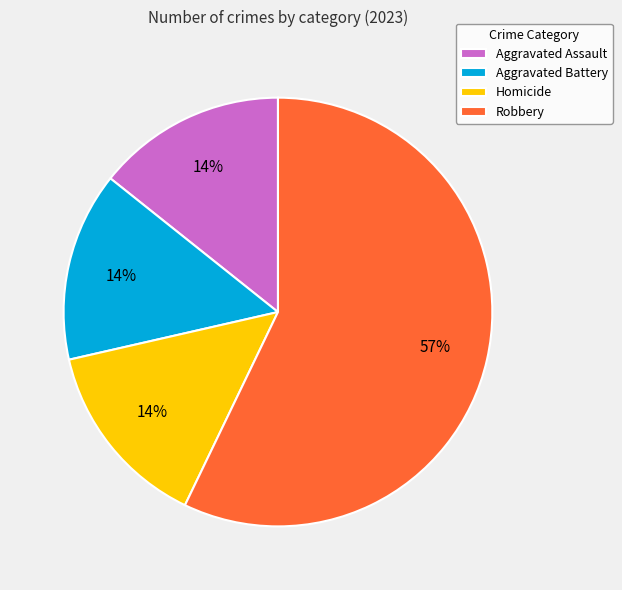

To the nearest percent, what is the average slice percentage?

25%